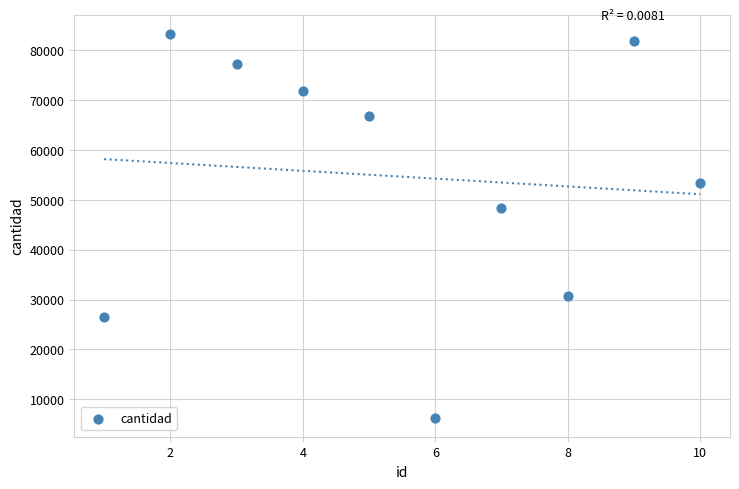

What is the range of X values (max minus min)?

9